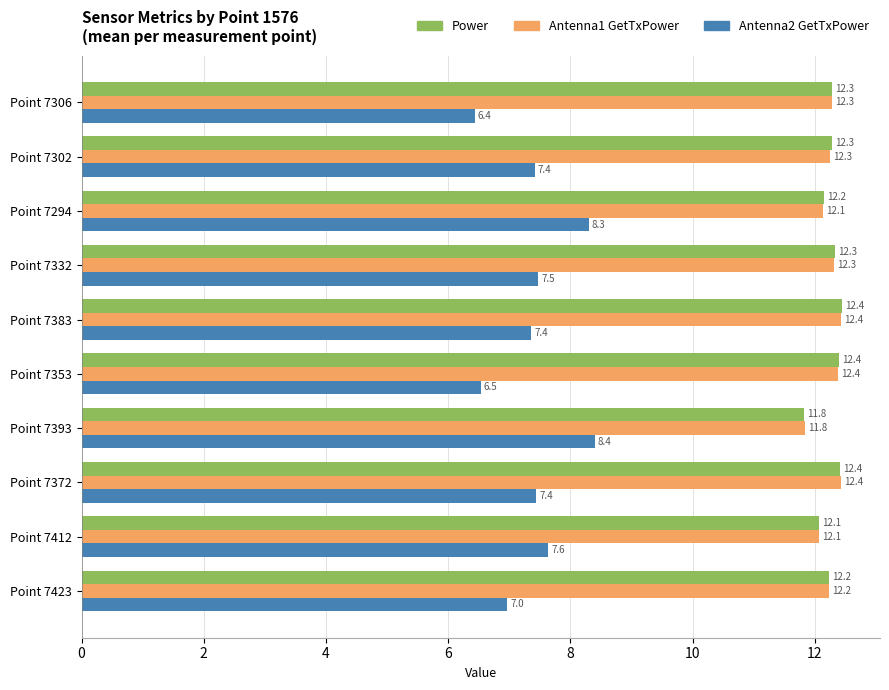

Rank the series at Point 7294 from highest to lowest value.

Power, Antenna1 GetTxPower, Antenna2 GetTxPower